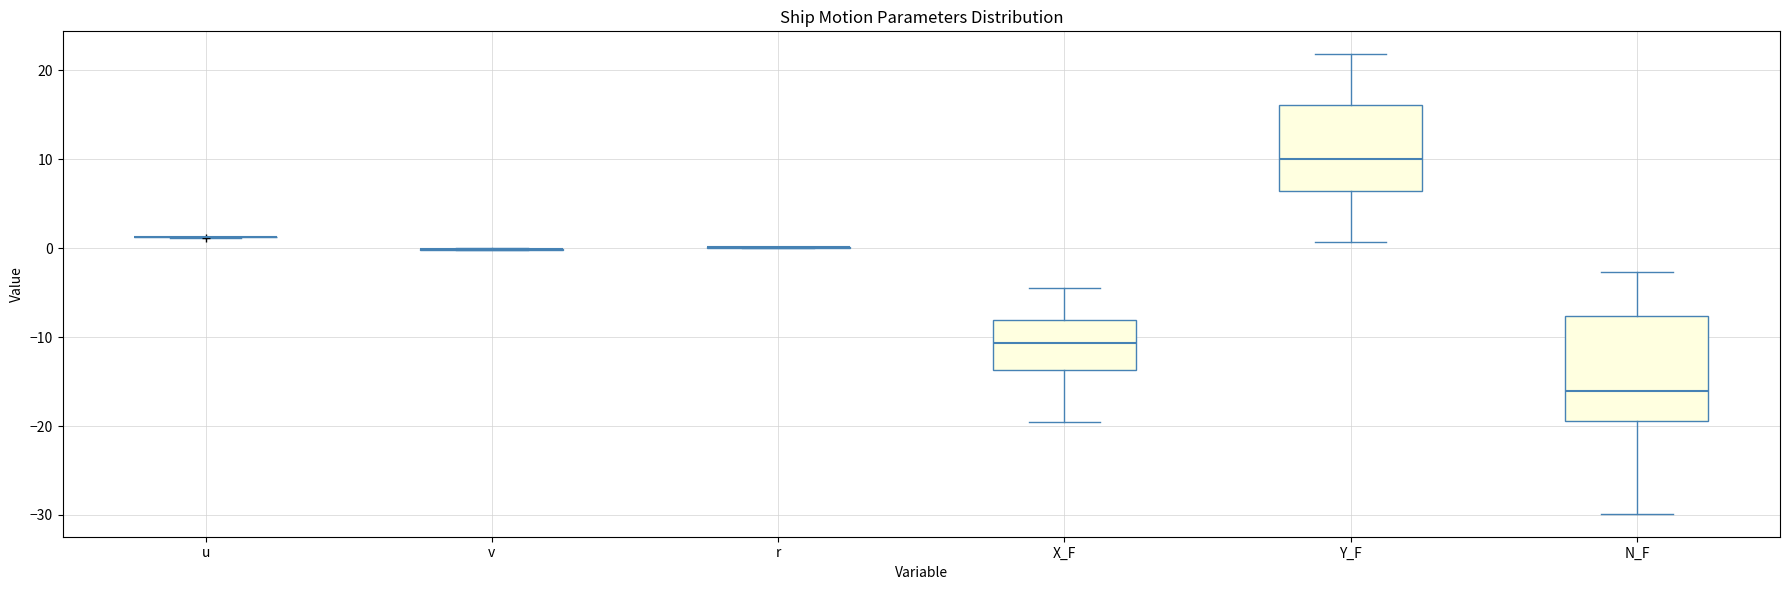

Reading left to right, read every box against the y-axis: the position of its median line, the range the box covers, and the ends of its whiskers. The values are not printed on the chart, so give them approximately, as read against the axis.

u: box collapsed to a line at 1, whiskers 1 to 1
v: box collapsed to a line at 0, whiskers 0 to 0
r: box collapsed to a line at 0, whiskers 0 to 0
X_F: median -11, box -14 to -8, whiskers -19 to -5
Y_F: median 10, box 6 to 16, whiskers 1 to 22
N_F: median -16, box -19 to -8, whiskers -30 to -3